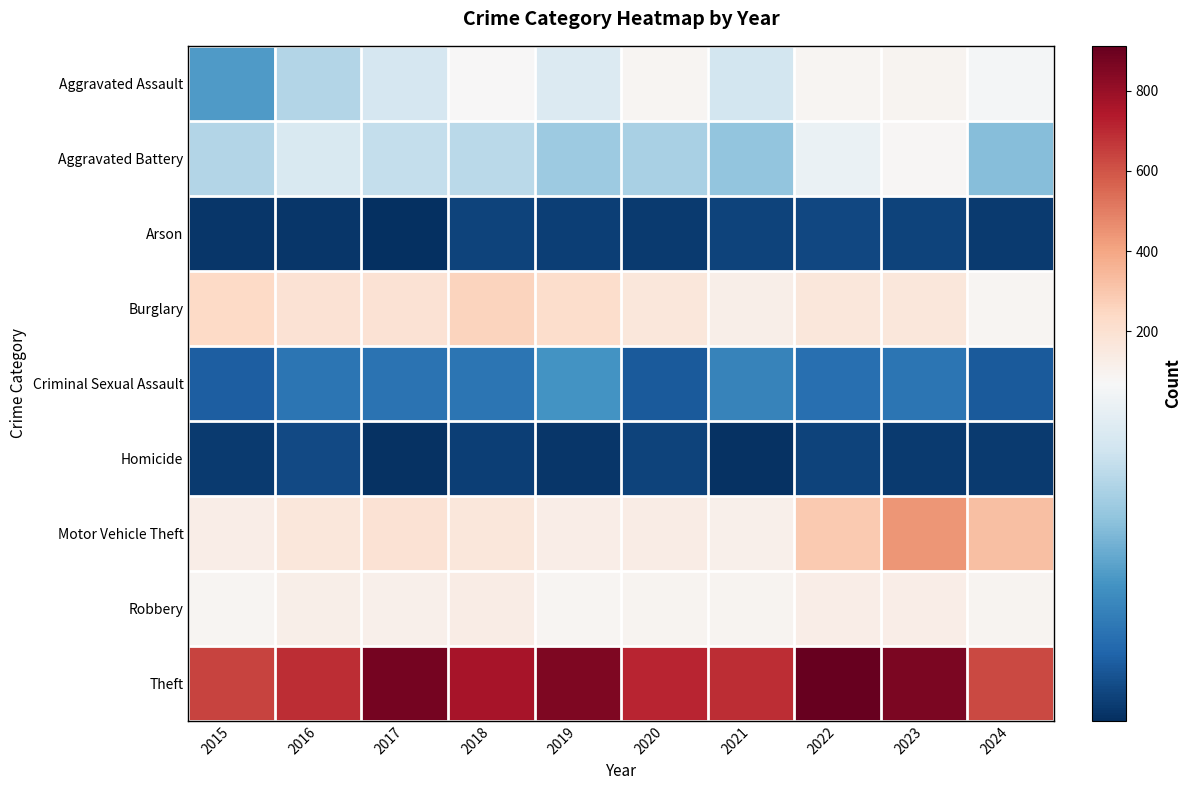

At which category is the sum across all series the highest?

2023